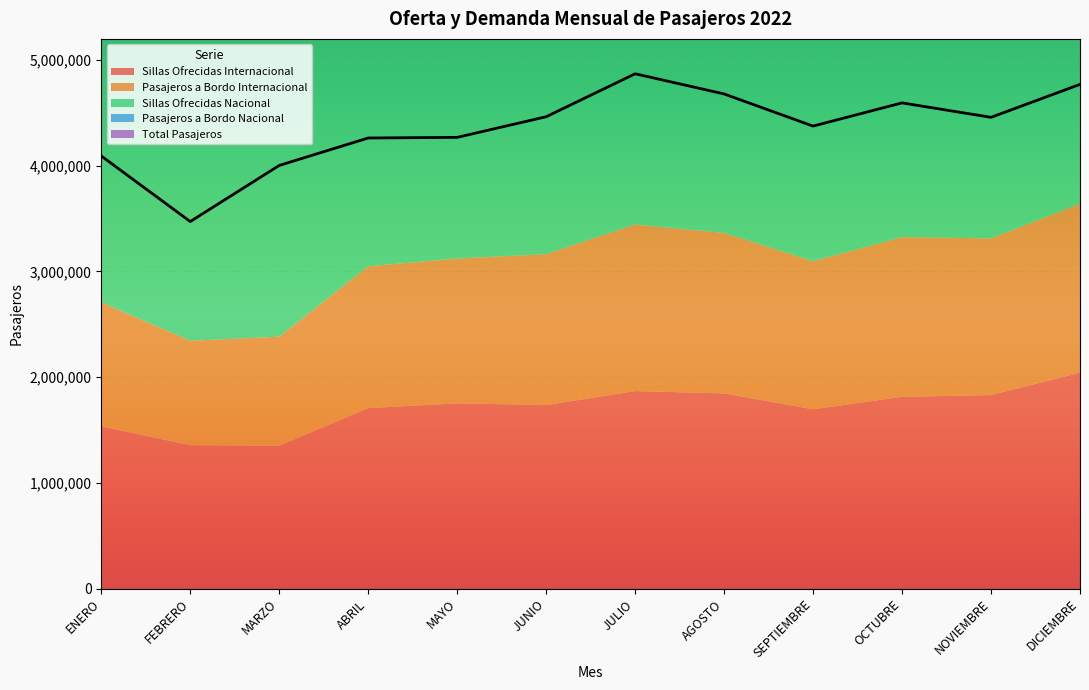

The value of Total Pasajeros at JULIO is 2347369. True or false?

False